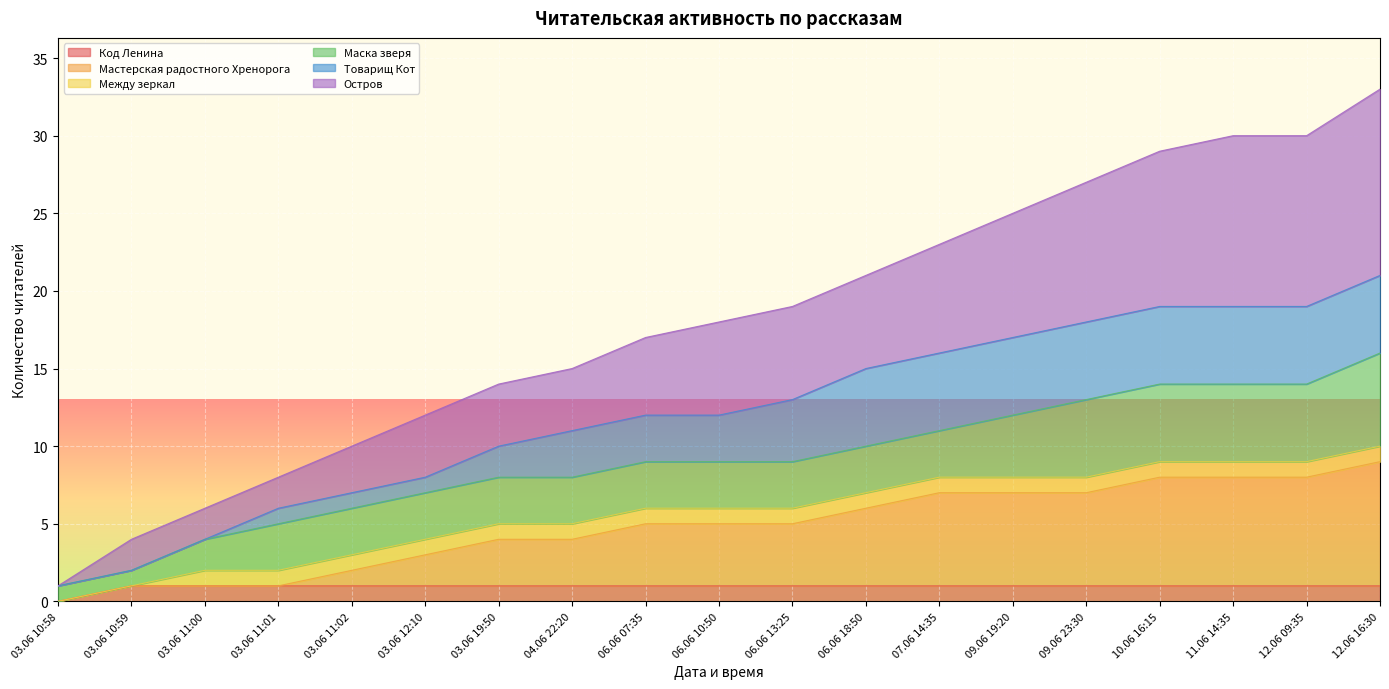

Count the Мастерская радостного Хренорога values in the range 2 to 7.

11